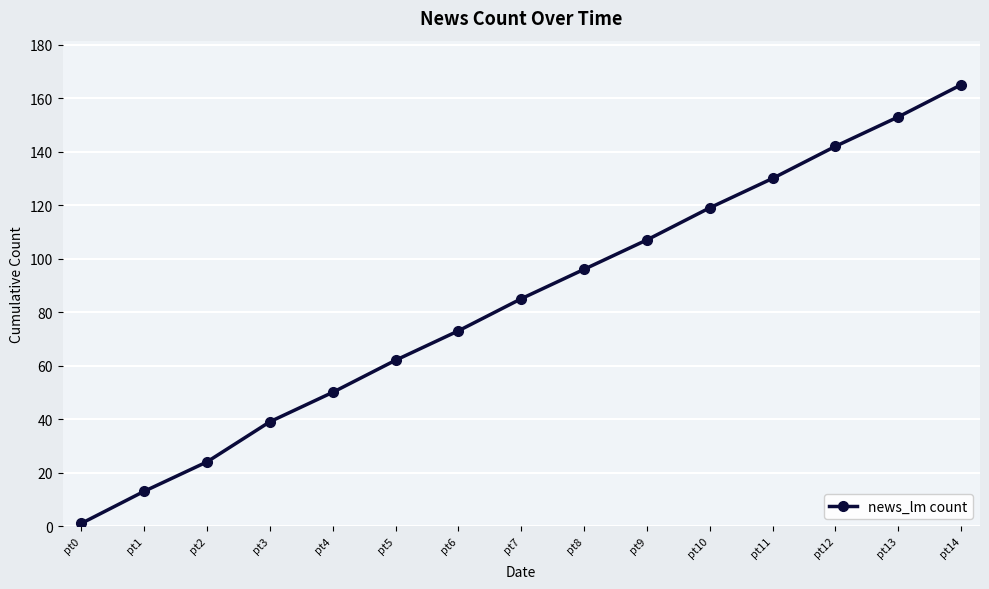

How many data points are less than 85?

7